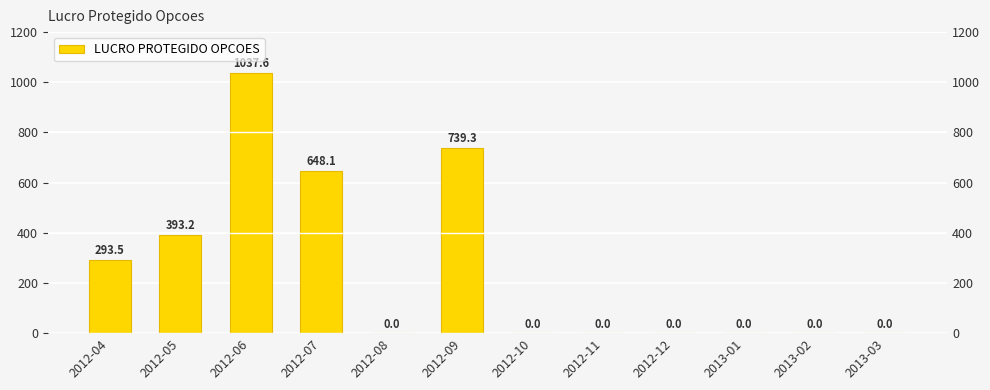

What is the label of the 9th bar from the right?

2012-07